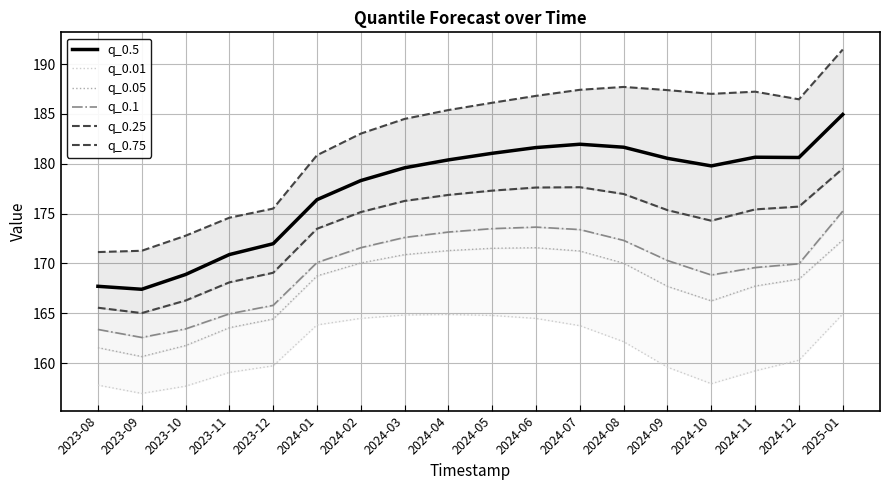

How many data points in q_0.1 are less than 170?

8